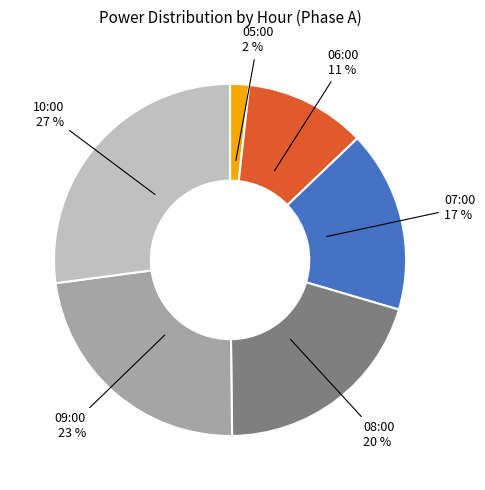

The 09:00 slice represents 11% of the pie. True or false?

False